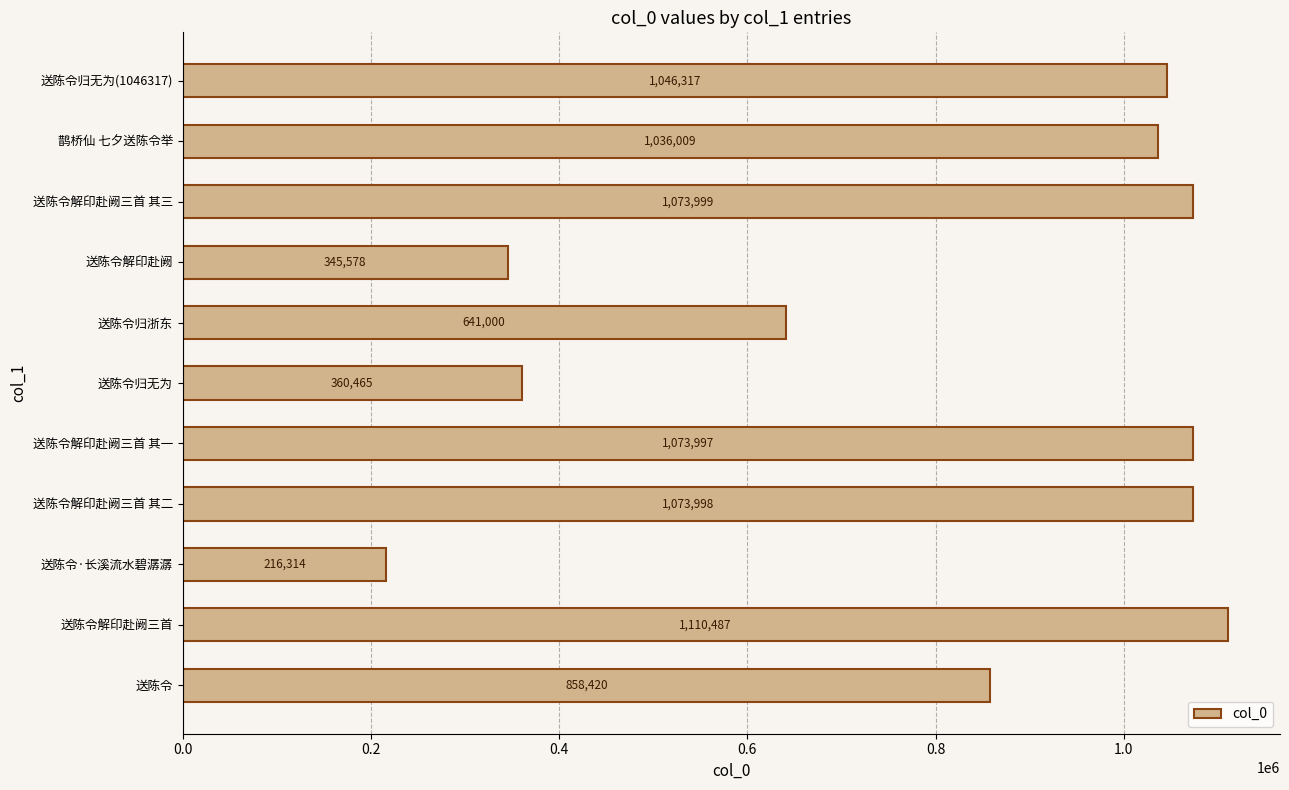

List the labels in order of value, largest first.

送陈令解印赴阙三首, 送陈令解印赴阙三首 其三, 送陈令解印赴阙三首 其二, 送陈令解印赴阙三首 其一, 送陈令归无为(1046317), 鹊桥仙 七夕送陈令举, 送陈令, 送陈令归浙东, 送陈令归无为, 送陈令解印赴阙, 送陈令·长溪流水碧潺潺